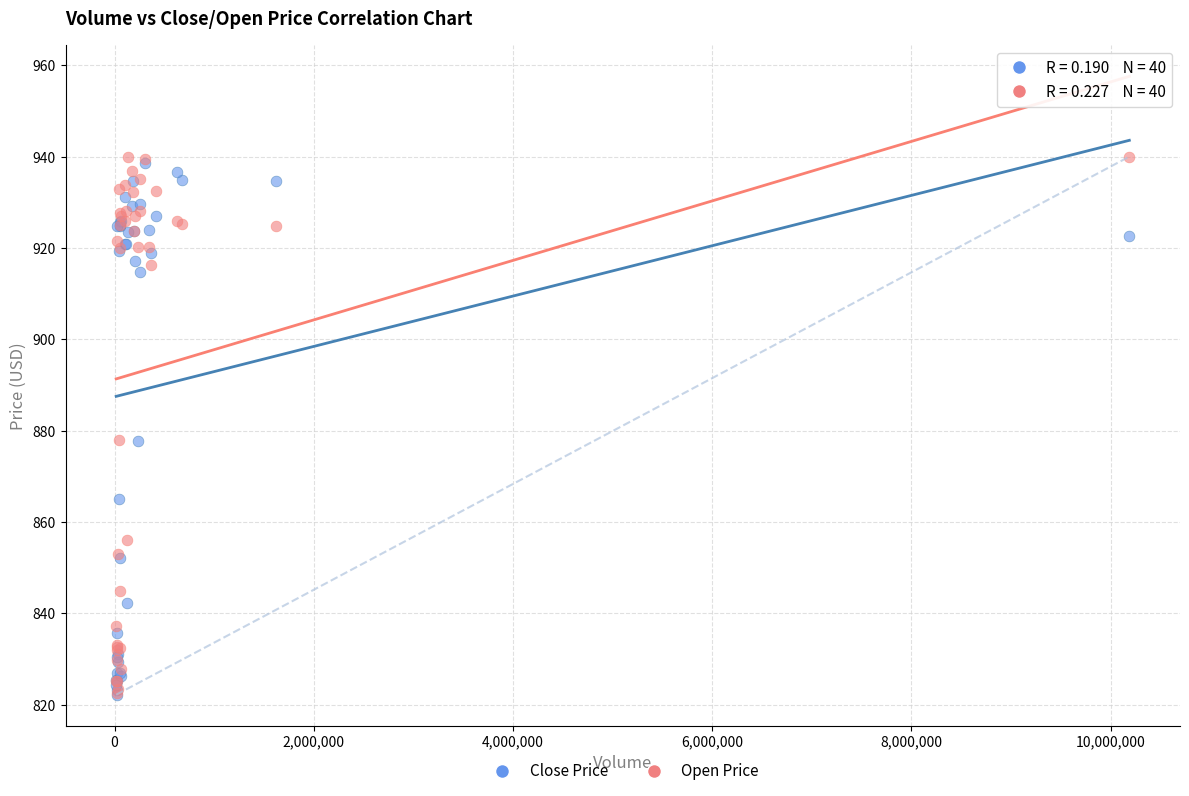

What are all the series names shown in the legend?

Close Price, Open Price